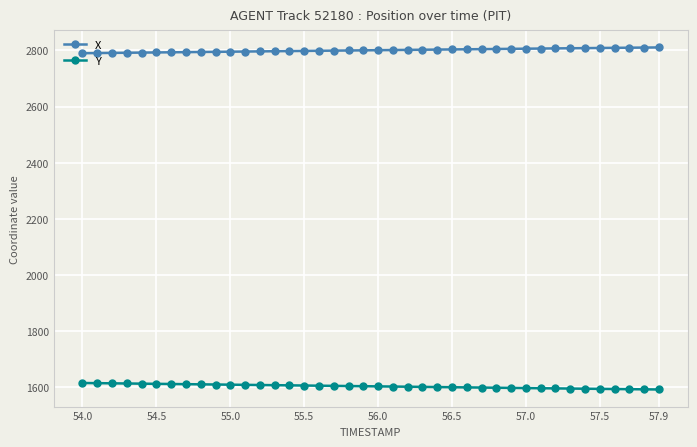

True or false: Y and X intersect in this chart.

False